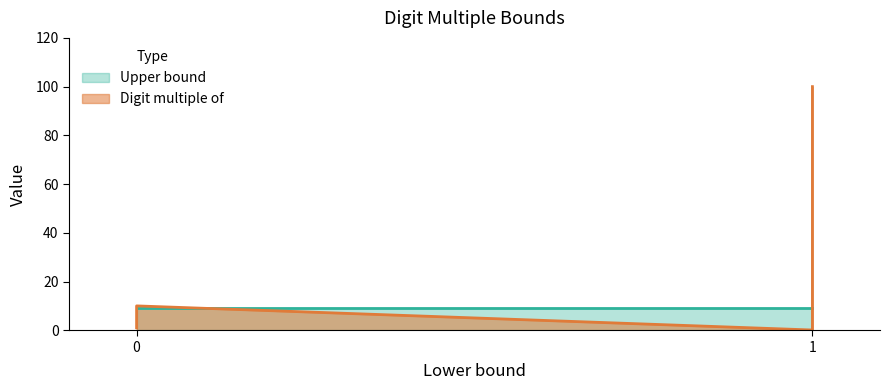

True or false: the data has more than 0 interior local peaks.

True